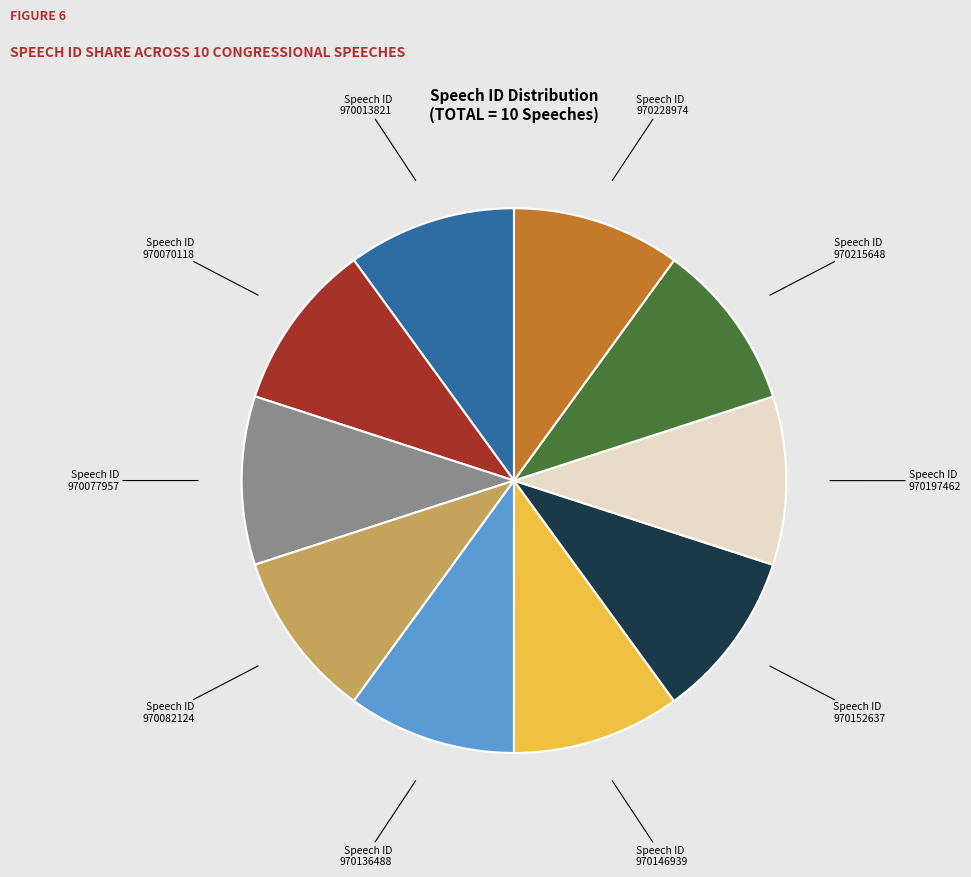

Does any single category account for the majority?

No